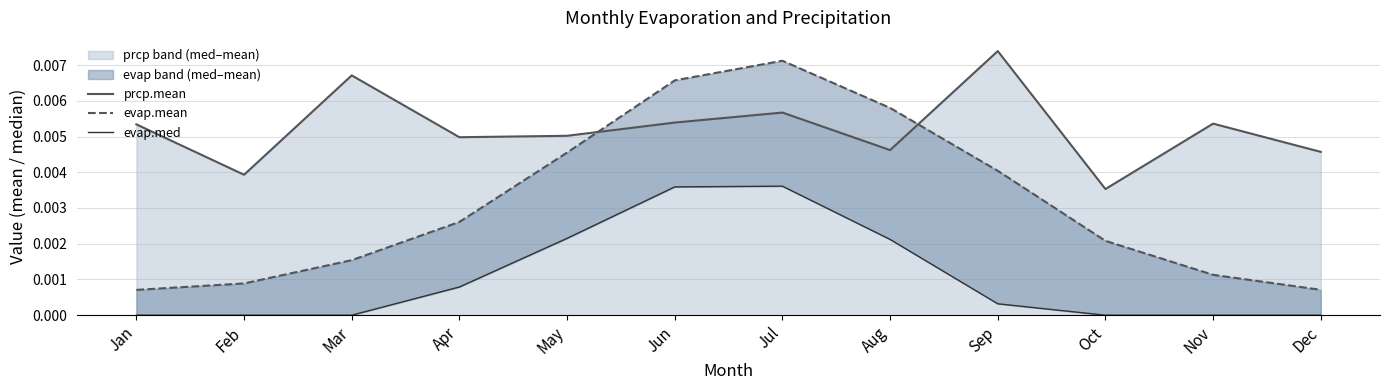

Between Jan and Apr, which series saw the biggest shift?

evap.mean